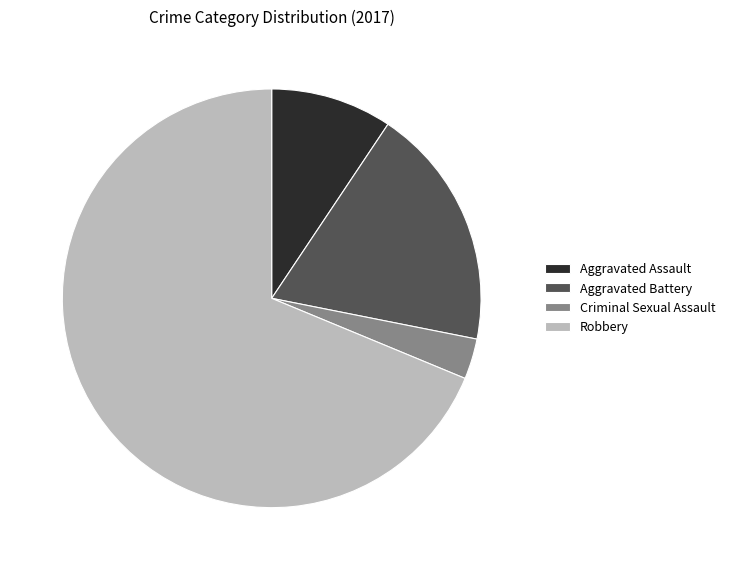

Is there a majority slice in this chart?

Yes